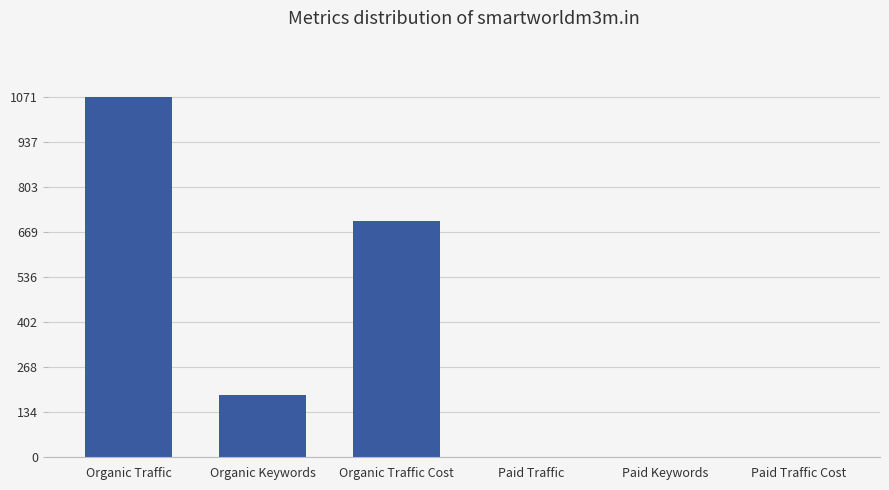

What is the approximate value at Organic Traffic?

1071